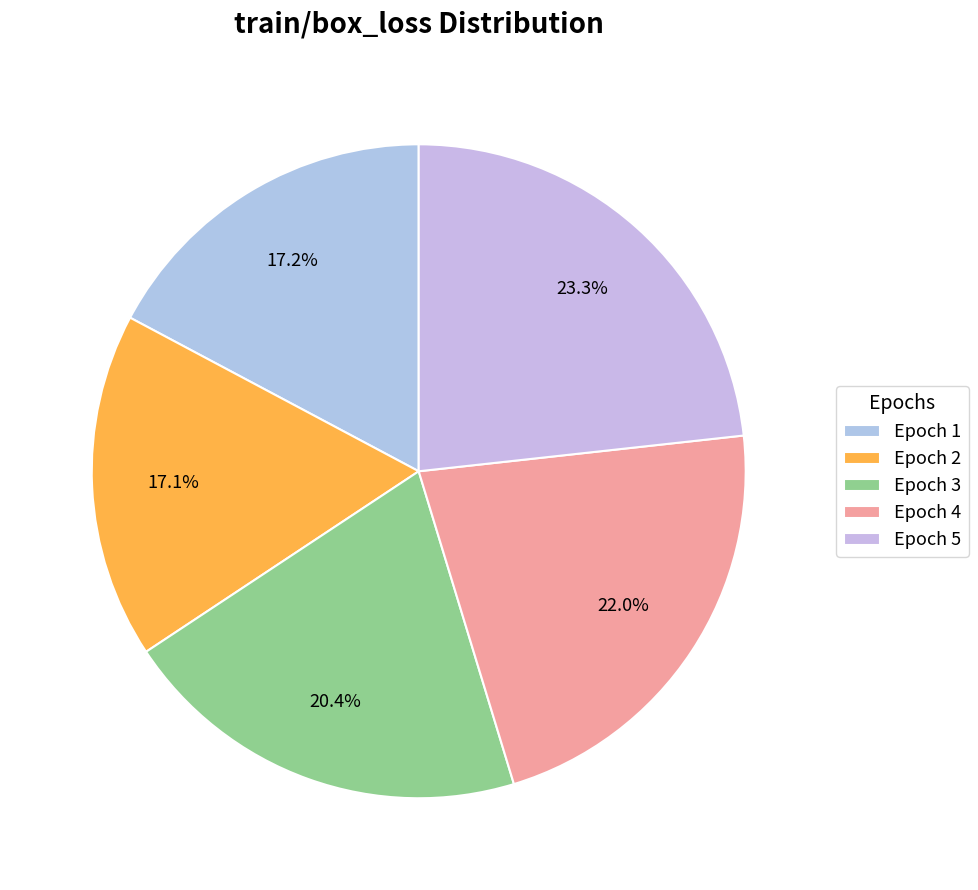

How many segments does this pie chart have?

5